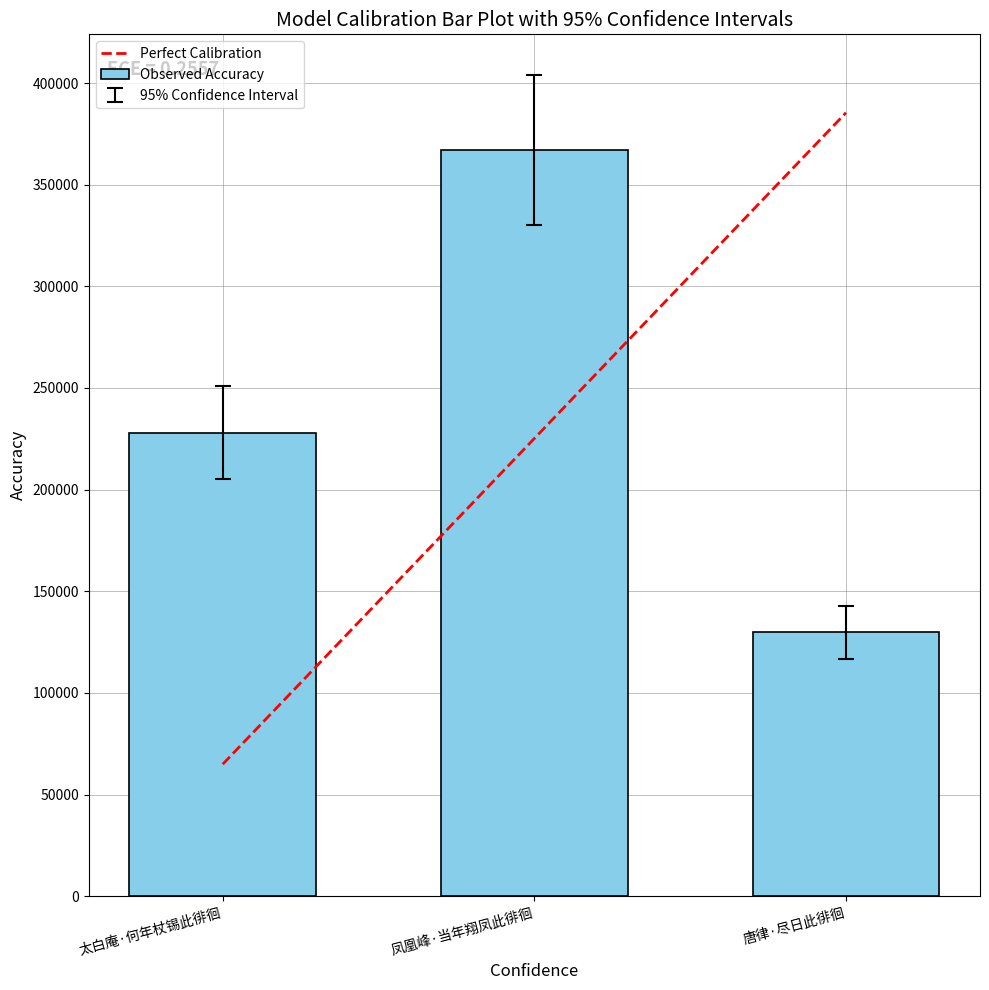

What is the sum of all Observed Accuracy values?

724922